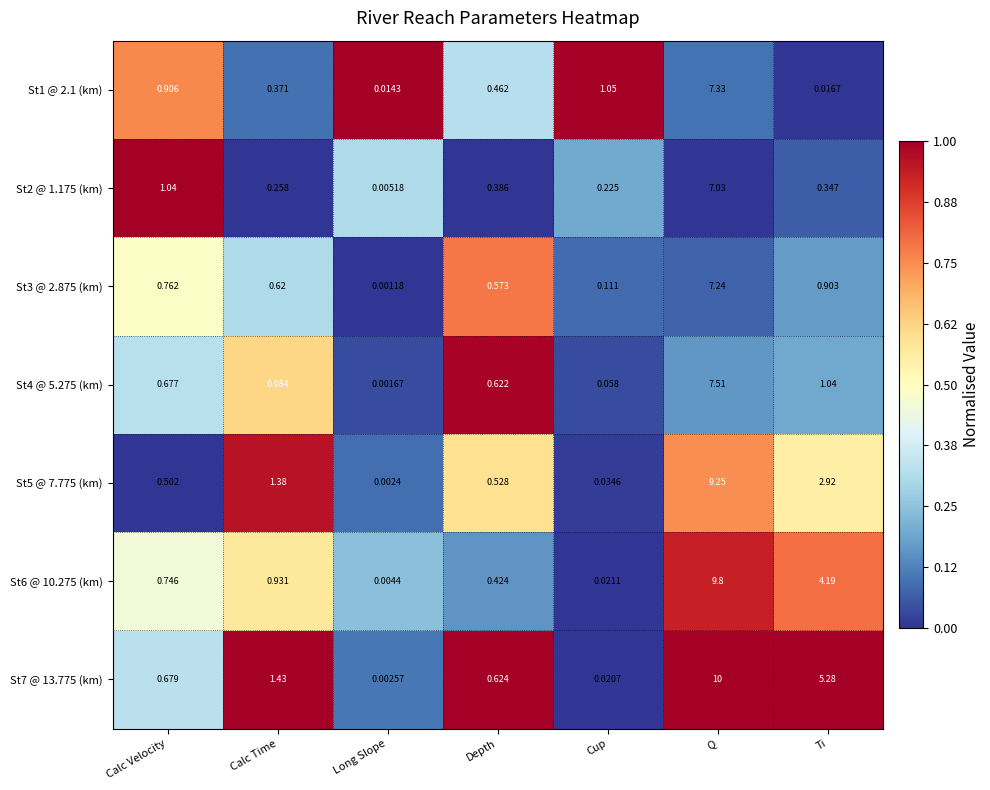

Rank the categories by St3 @ 2.875 (km) value from highest to lowest.

Q, Ti, Calc Velocity, Calc Time, Depth, Cup, Long Slope